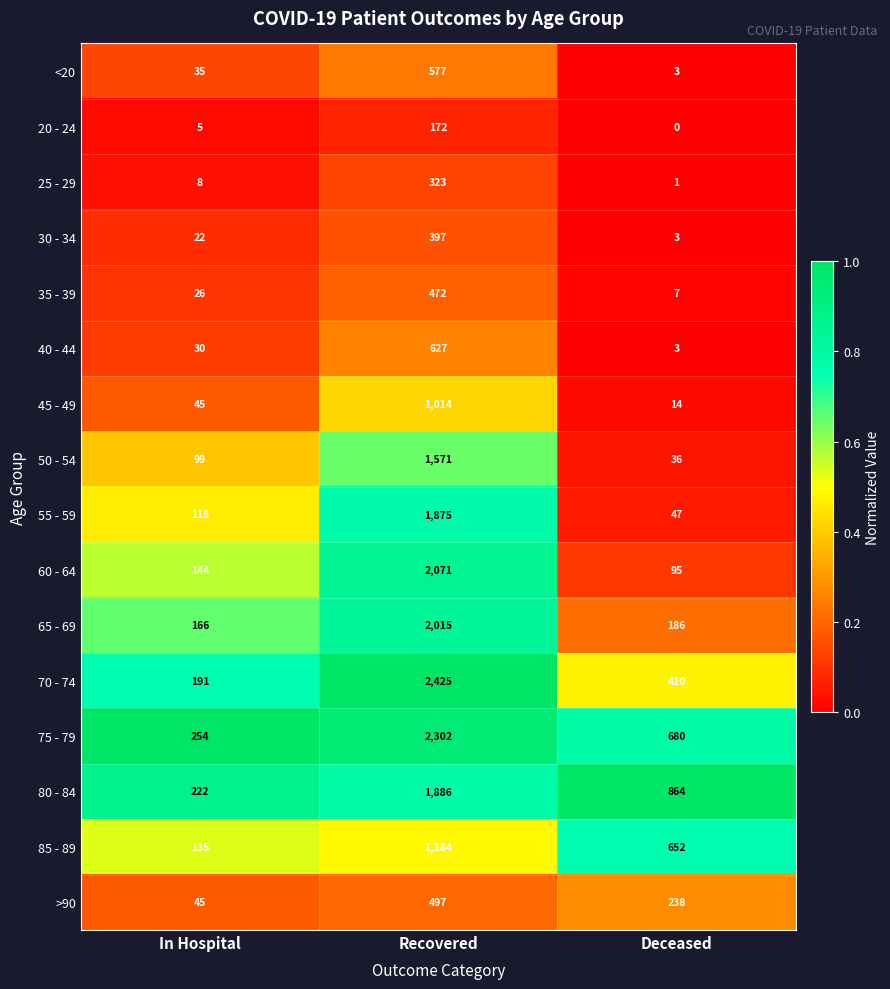

What is the difference between the maximum and minimum values in the 60 - 64 series?

1976